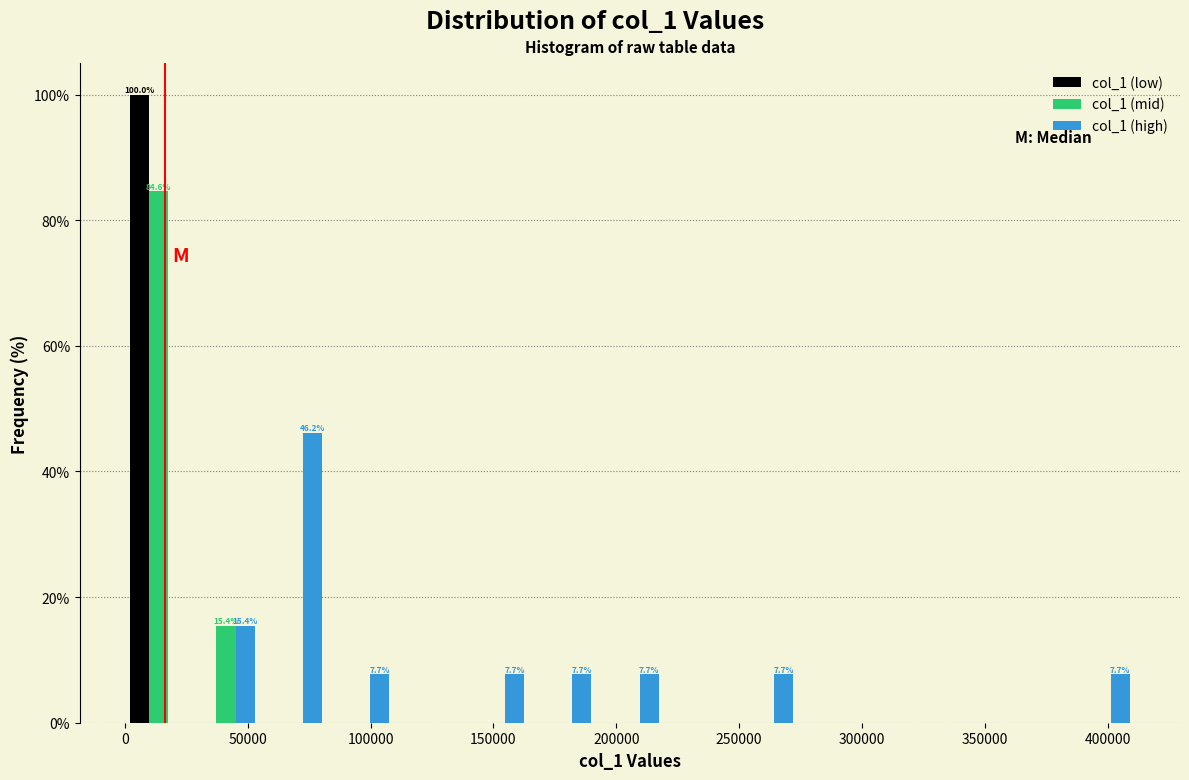

In the col_1 (mid) series, which range on the x-axis has the tallest bar?

0 to 25000